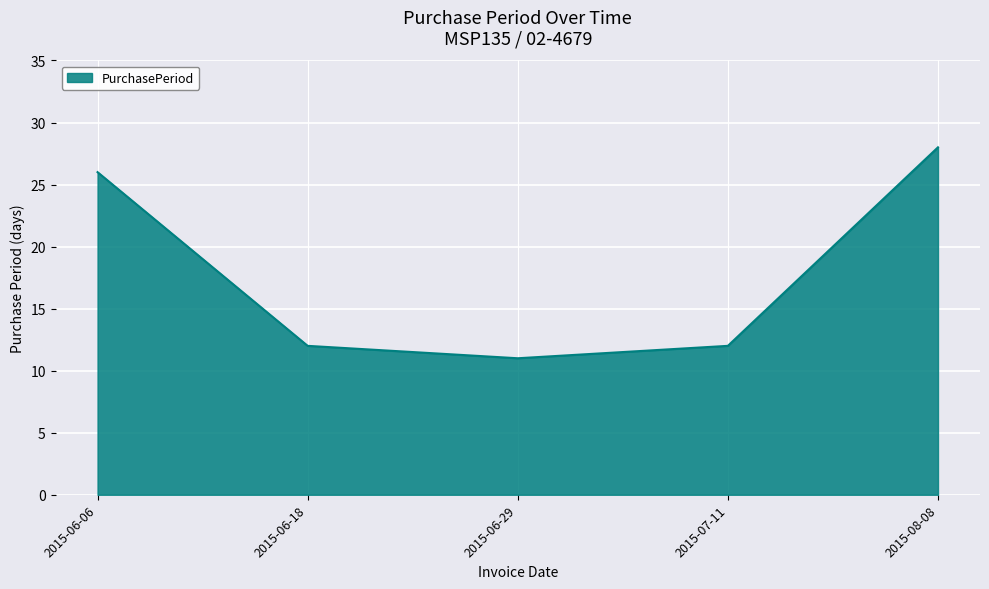

Which category has the highest value across all series?

2015-08-08